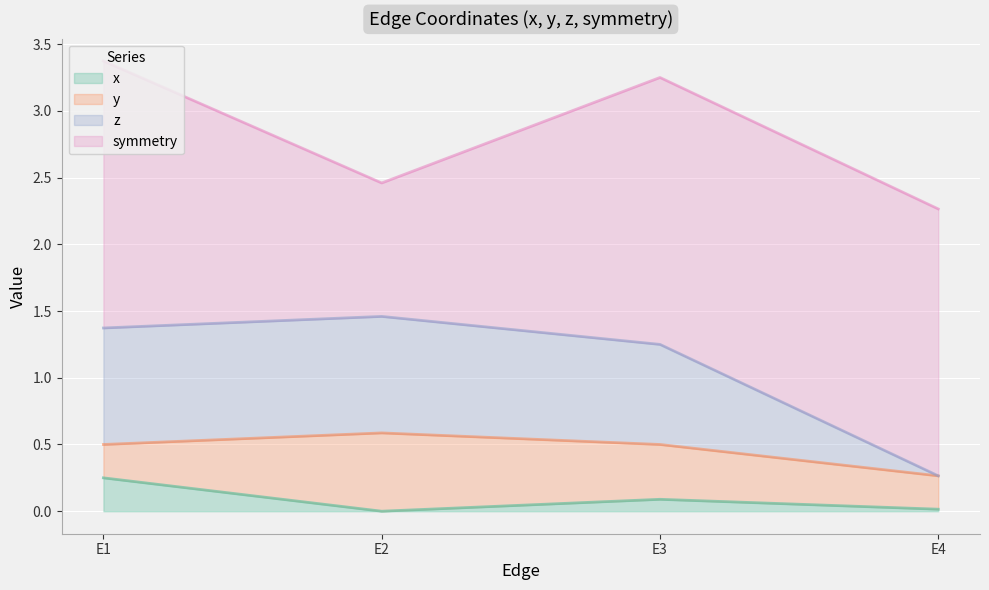

True or false: z and x cross at least once.

False